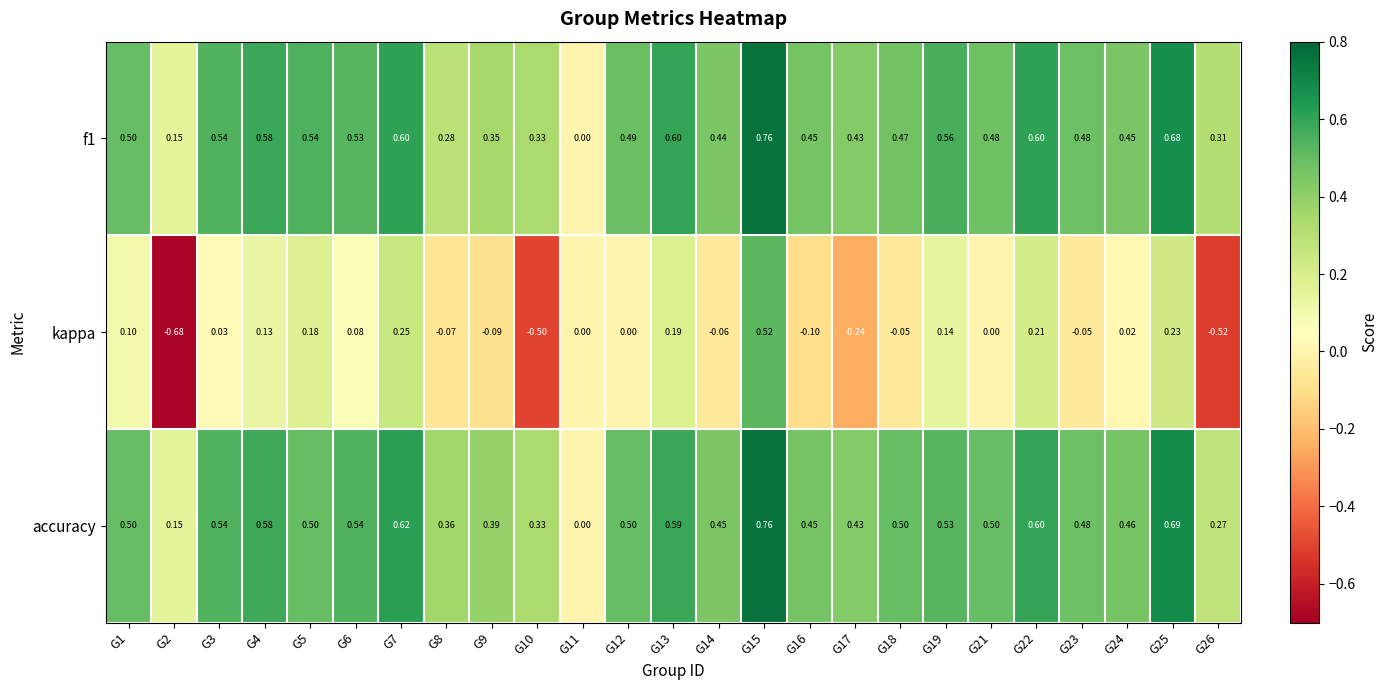

Which series has the largest total across all categories?

accuracy